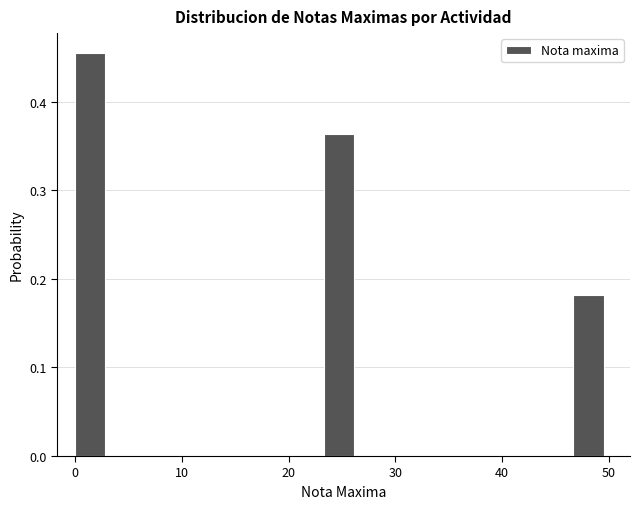

Around what value on the x-axis is the tallest bar? Give the approximate position of its centre, as read against the axis.

1